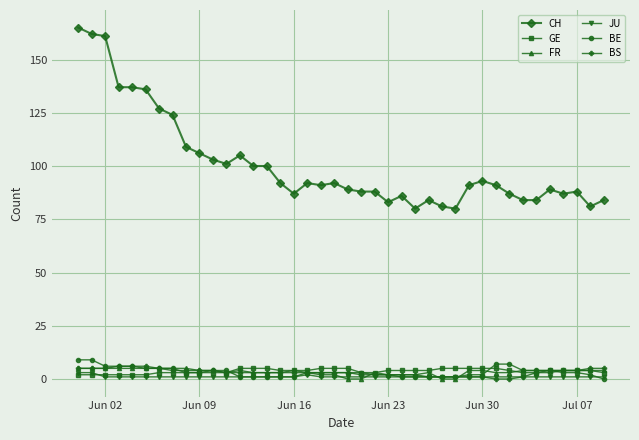

Which series has the largest range (max minus min)?

CH